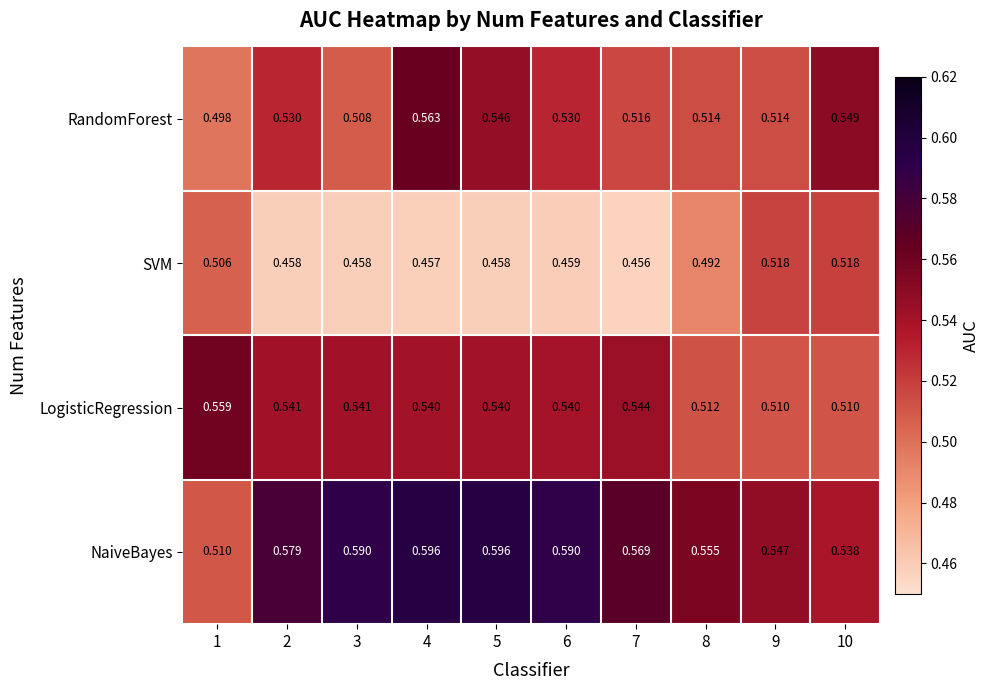

Which series changed the most between 5 and 9?

SVM